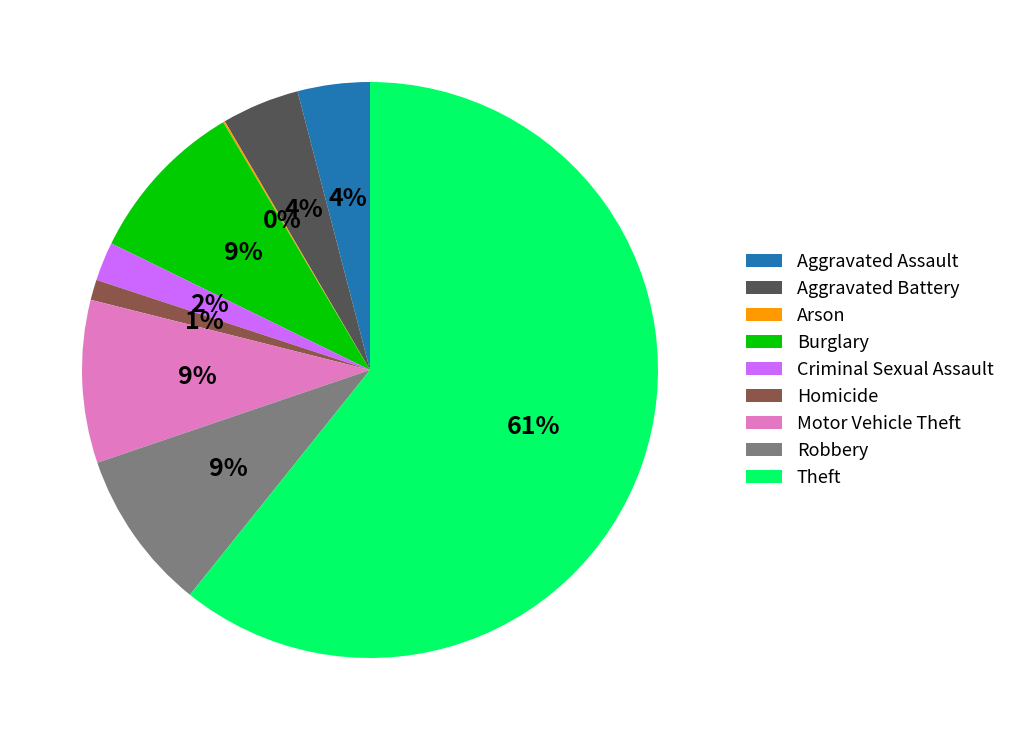

Between Aggravated Battery and Criminal Sexual Assault, which is larger?

Aggravated Battery